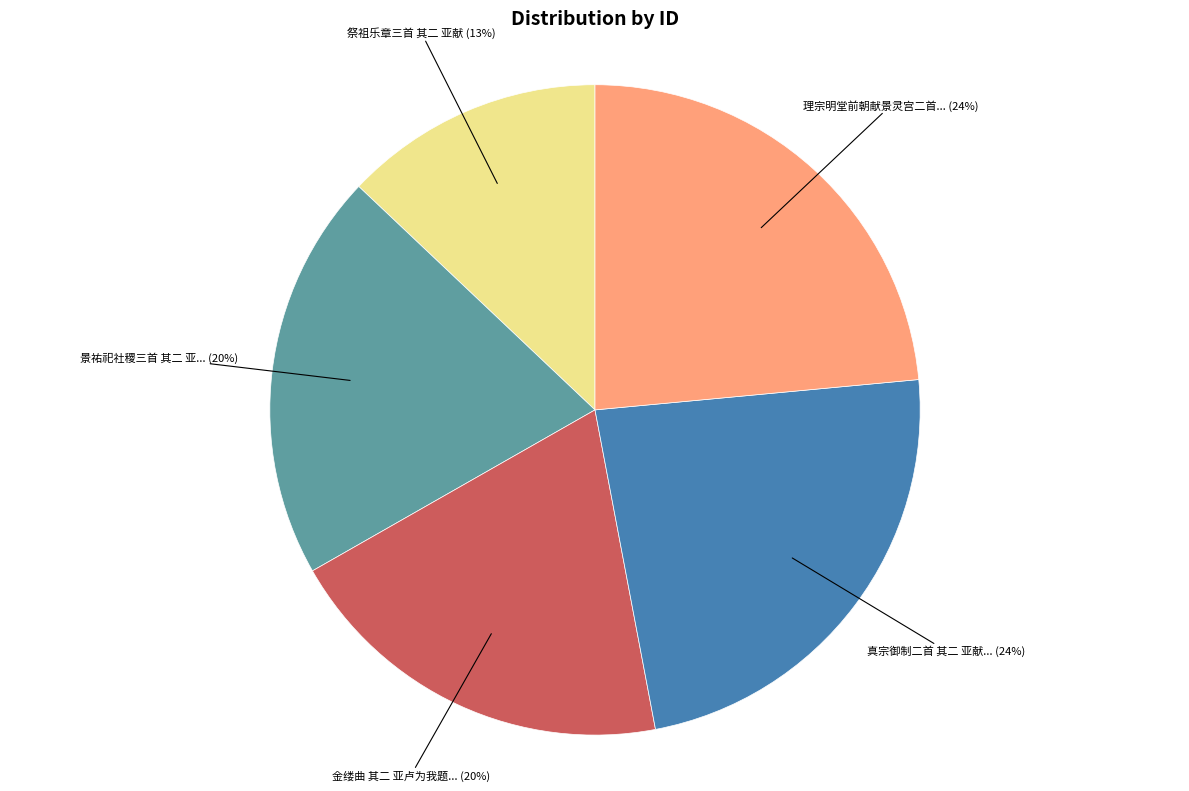

Count the number of slices in the pie.

5